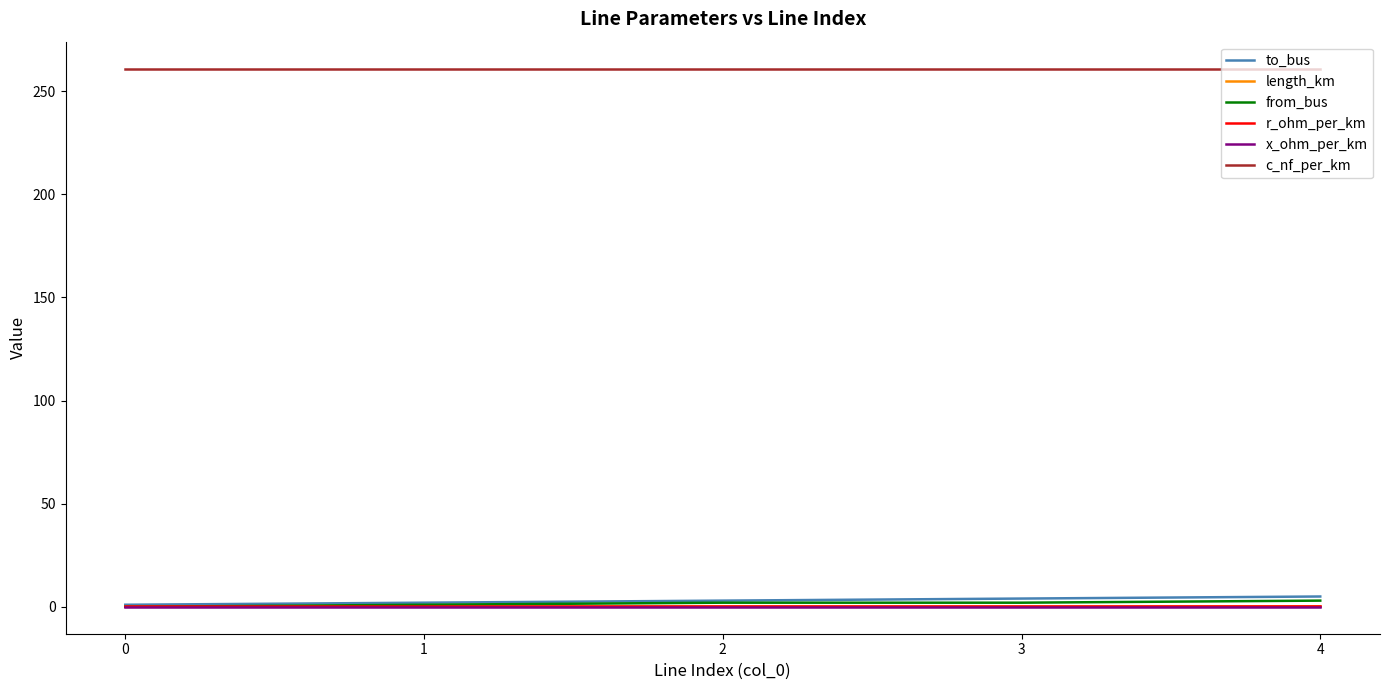

What is the average value of the x_ohm_per_km series?

0.1